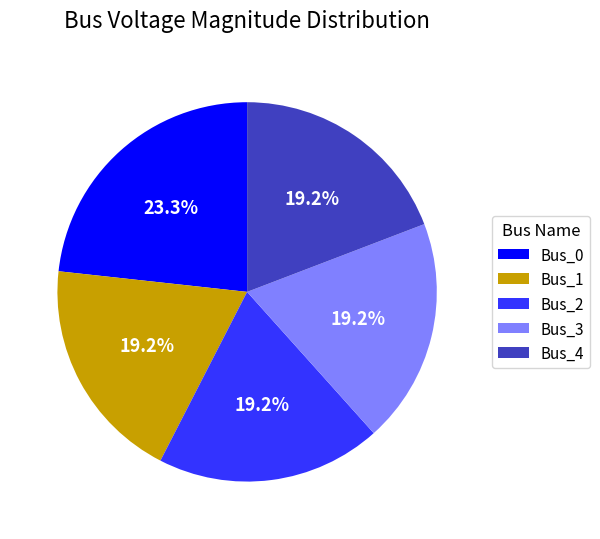

Which slice is the largest?

Bus_0